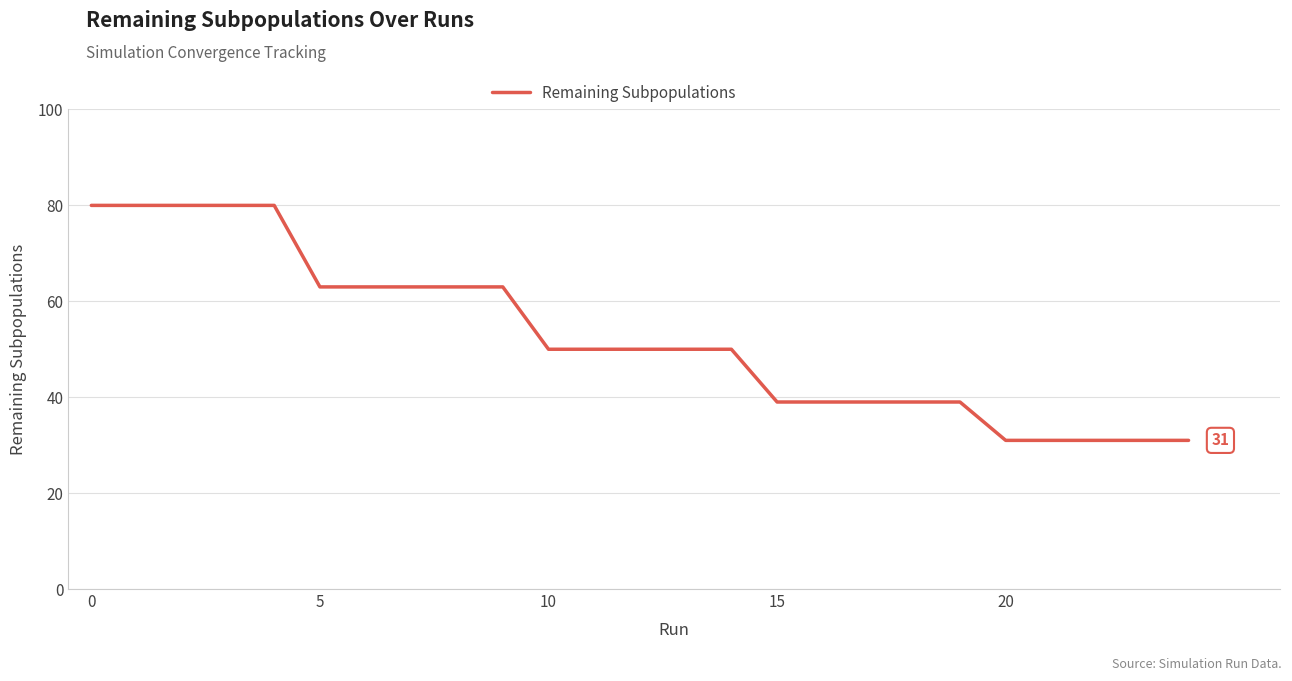

Count the values in the range 39 to 63.

15